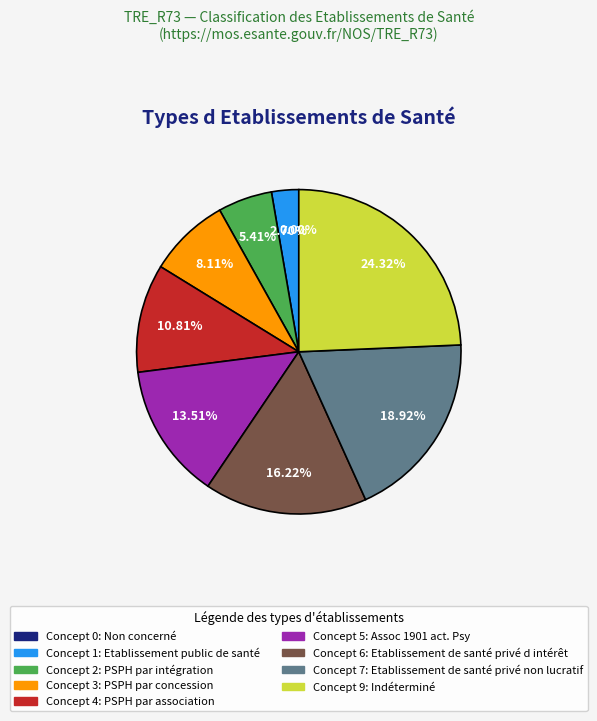

Is there any slice that represents more than half of the pie?

No